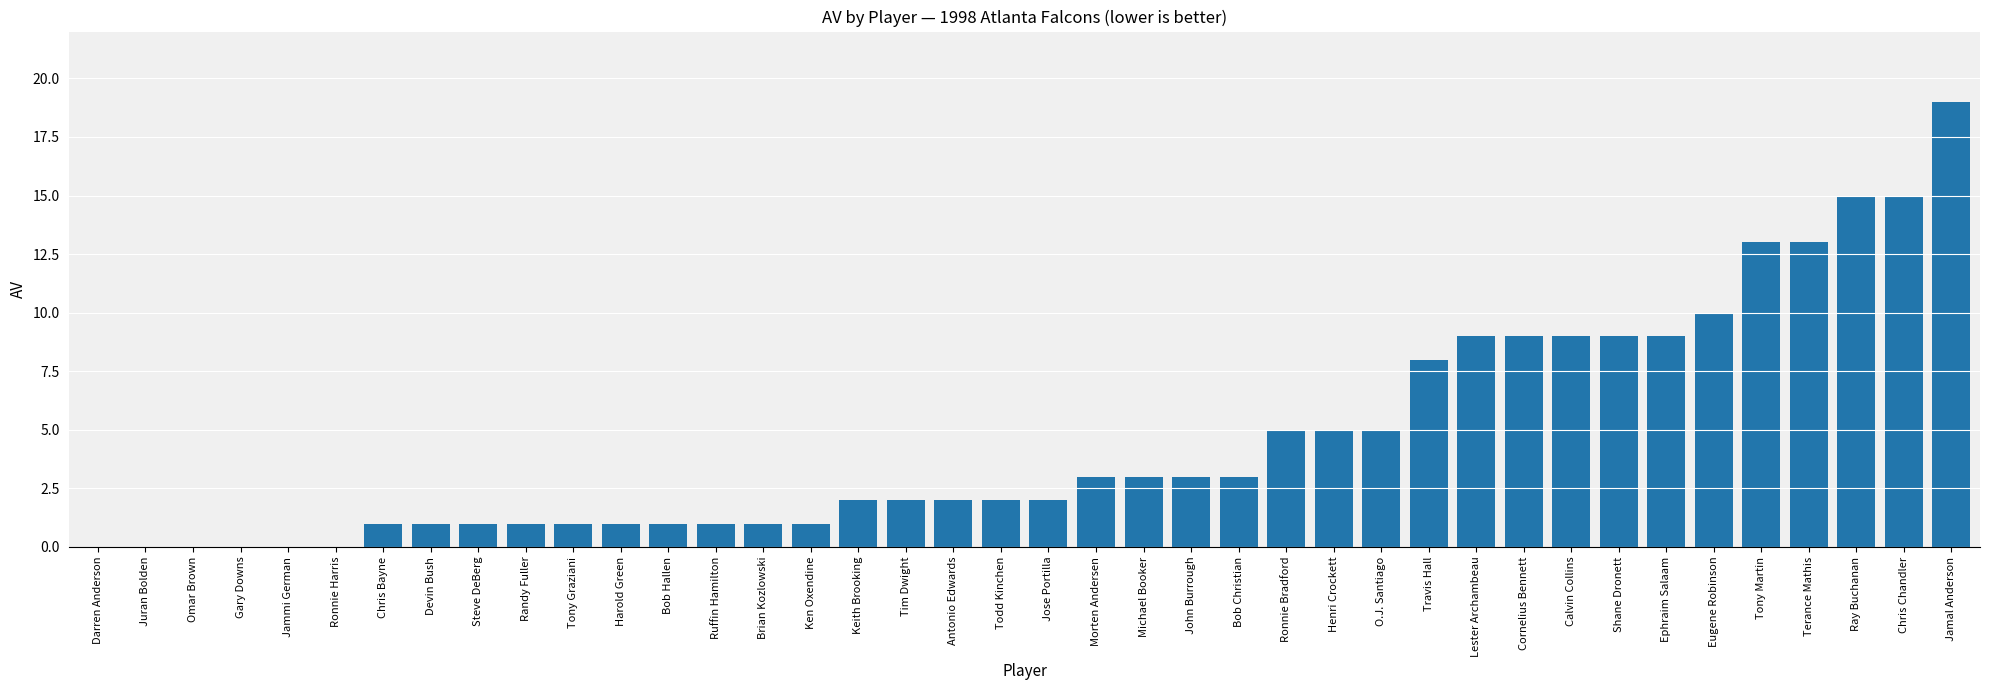

Reading left to right, list all the values displayed in this chart.

Darren Anderson=0	Juran Bolden=0	Omar Brown=0	Gary Downs=0	Jammi German=0	Ronnie Harris=0	Chris Bayne=1	Devin Bush=1	Steve DeBerg=1	Randy Fuller=1	Tony Graziani=1	Harold Green=1	Bob Hallen=1	Ruffin Hamilton=1	Brian Kozlowski=1	Ken Oxendine=1	Keith Brooking=2	Tim Dwight=2	Antonio Edwards=2	Todd Kinchen=2	Jose Portilla=2	Morten Andersen=3	Michael Booker=3	John Burrough=3	Bob Christian=3	Ronnie Bradford=5	Henri Crockett=5	O.J. Santiago=5	Travis Hall=8	Lester Archambeau=9	Cornelius Bennett=9	Calvin Collins=9	Shane Dronett=9	Ephraim Salaam=9	Eugene Robinson=10	Tony Martin=13	Terance Mathis=13	Ray Buchanan=15	Chris Chandler=15	Jamal Anderson=19